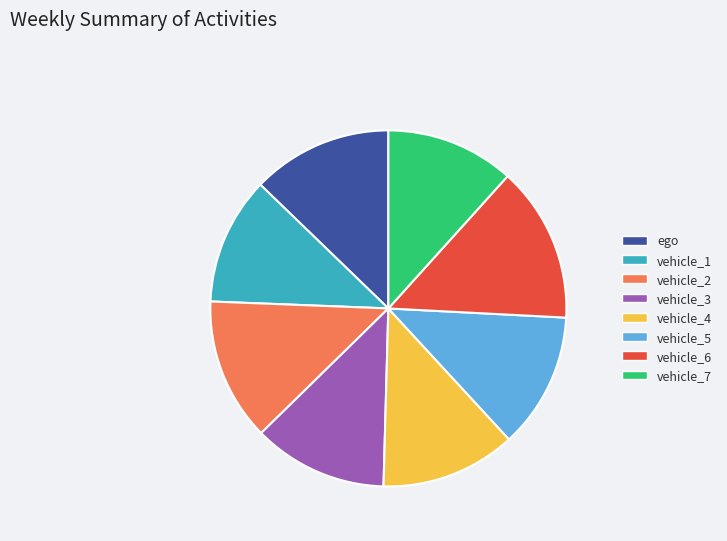

Count the number of slices in the pie.

8